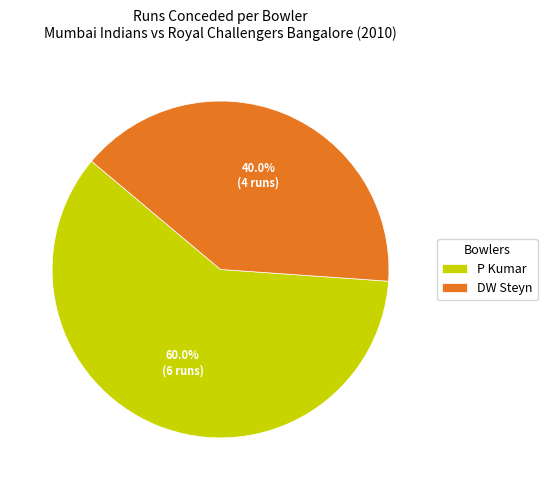

Which category has the smallest portion of the pie?

DW Steyn